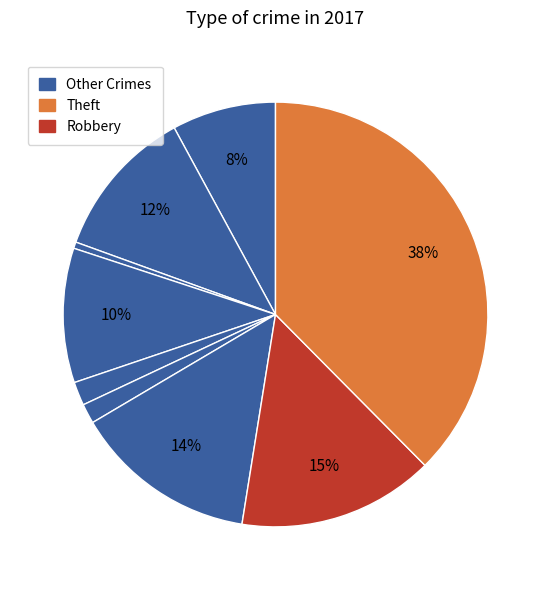

Count the number of slices in the pie.

9